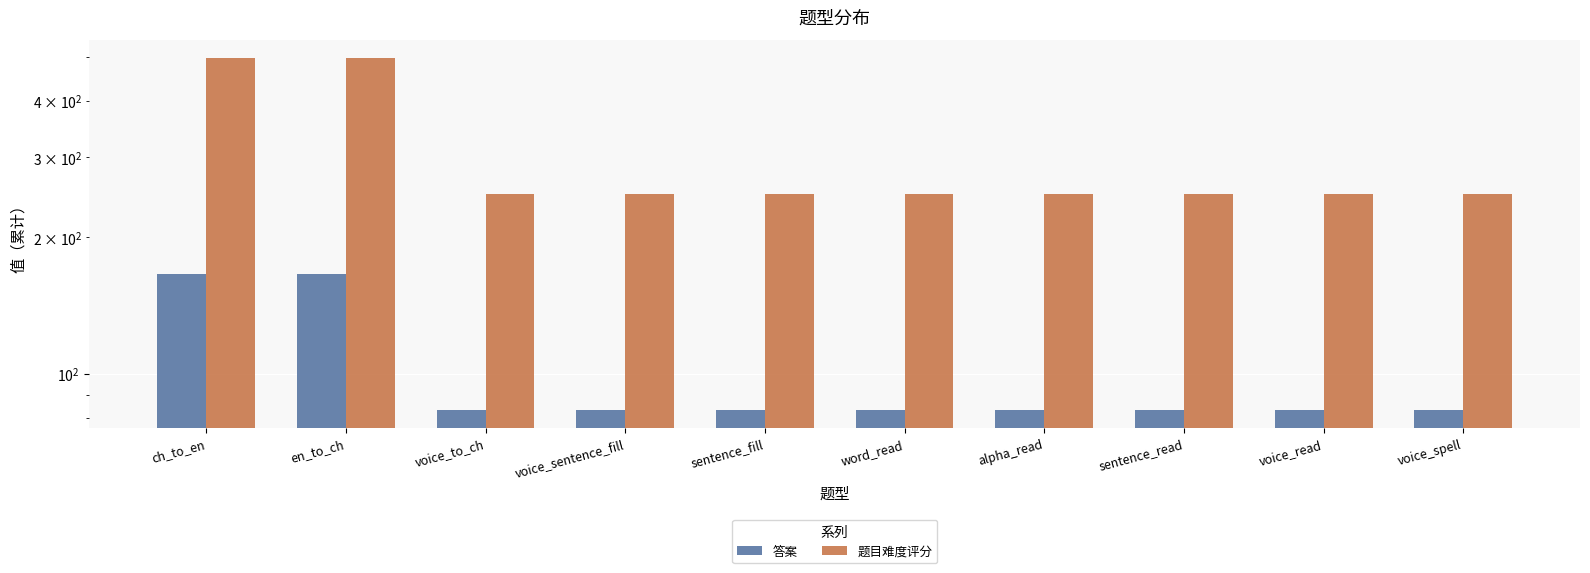

At which category is the sum across all series the highest?

ch_to_en